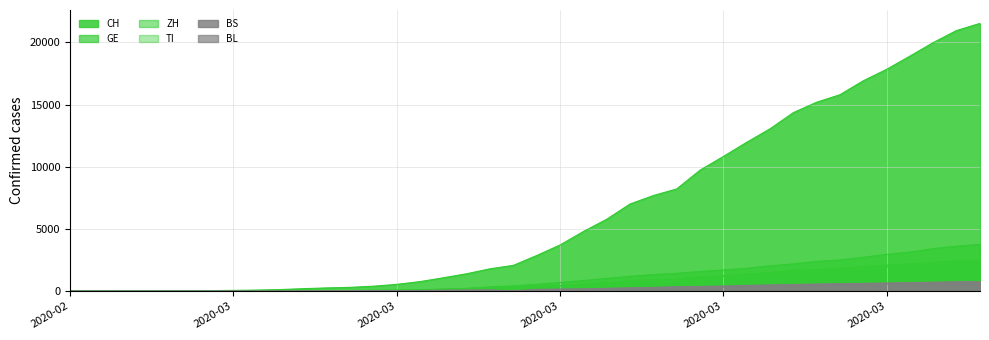

How many lines are shown in the chart?

6